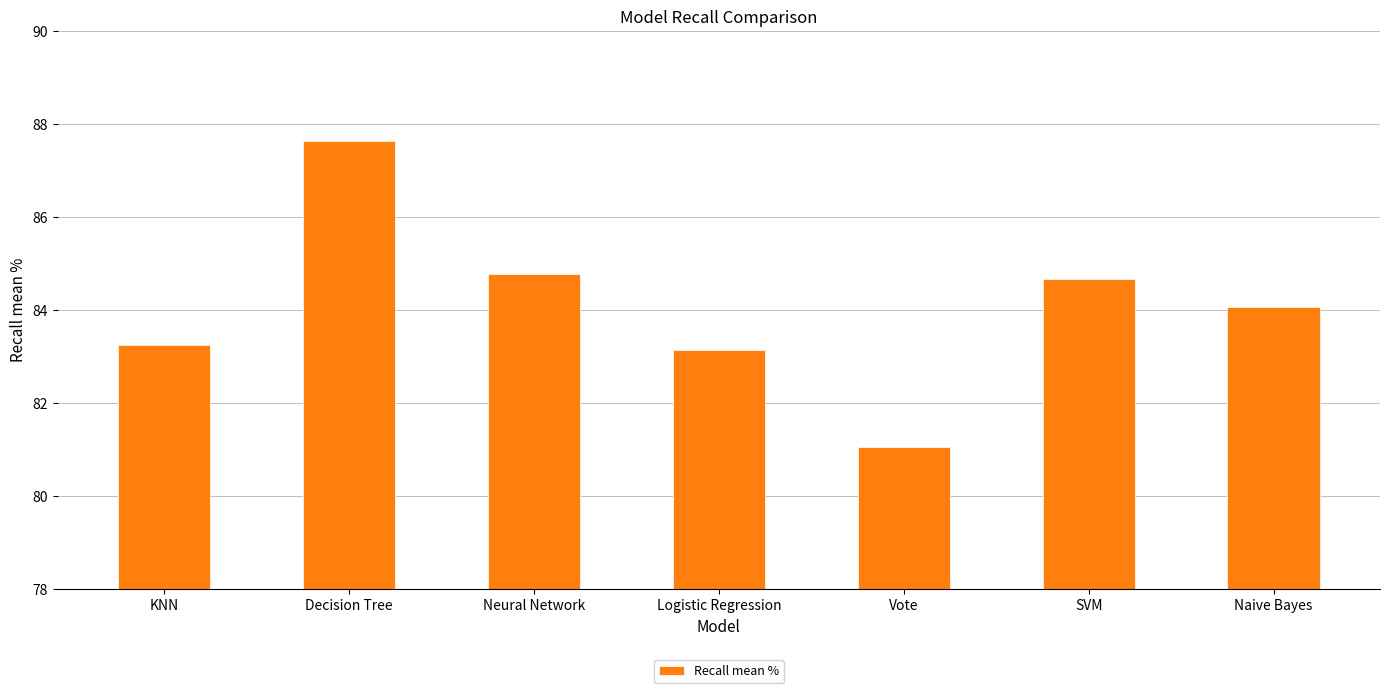

What is the difference between the values at Vote and Neural Network?

3.7